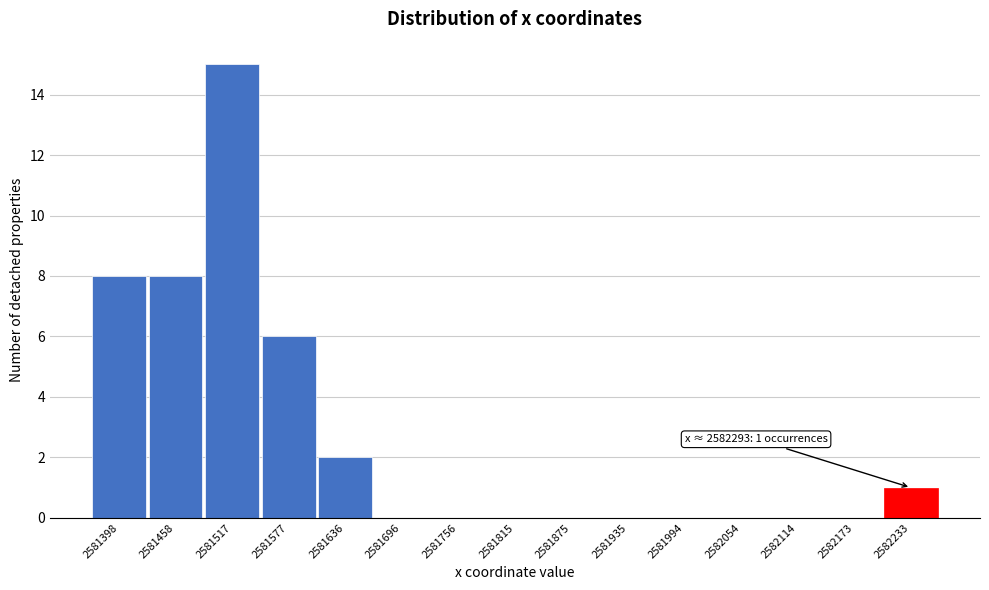

Reading left to right, what are all the values shown in this chart?

2581398=8	2581458=8	2581517=15	2581577=6	2581636=2	2581696=0	2581756=0	2581815=0	2581875=0	2581935=0	2581994=0	2582054=0	2582114=0	2582173=0	2582233=1